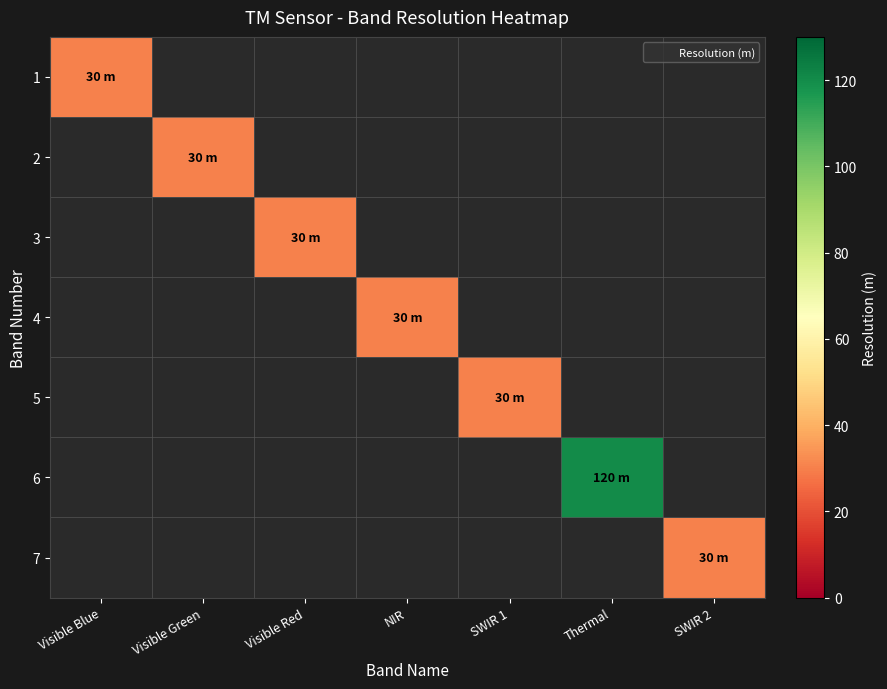

What is the maximum value shown in the chart?

120.0